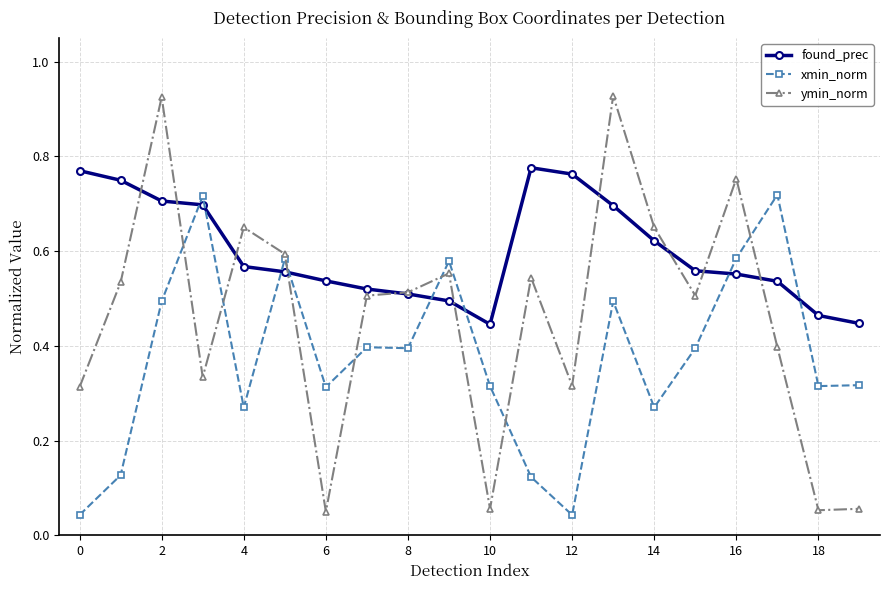

List the series in order of their peak value, lowest first.

xmin_norm, found_prec, ymin_norm